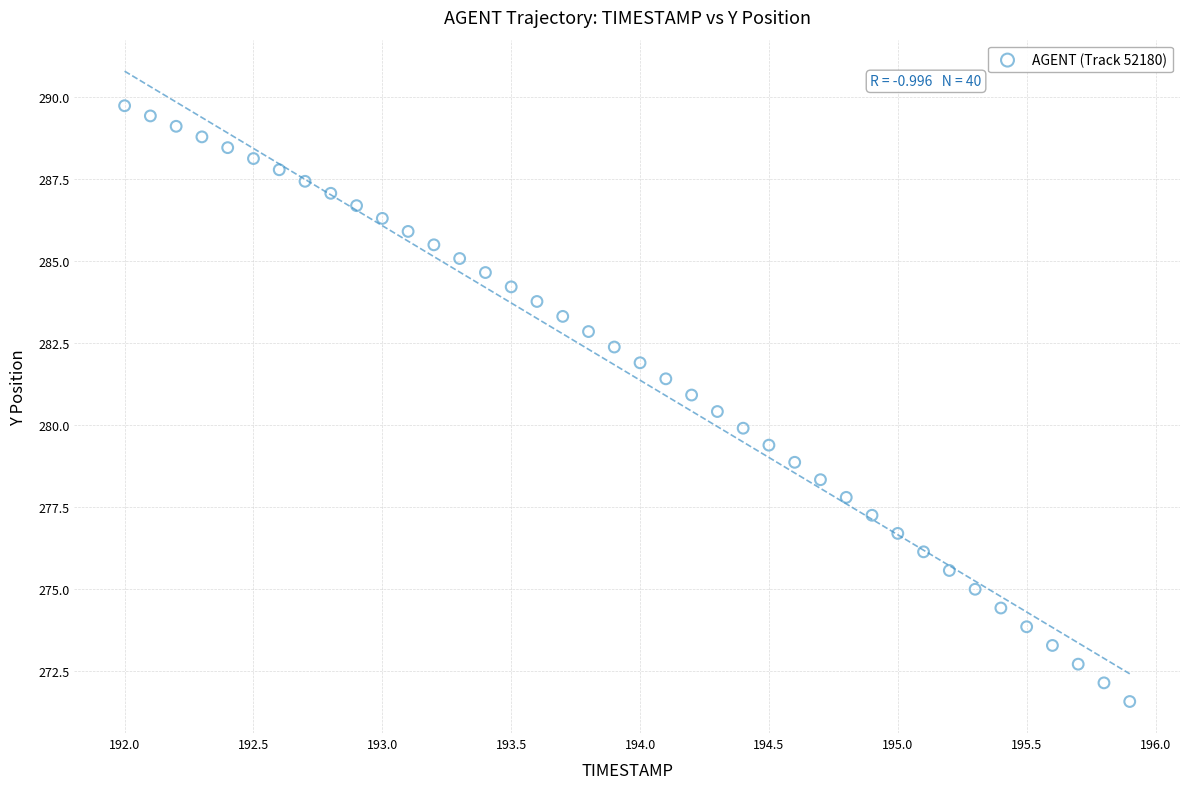

What is the range of Y values (max minus min)?

18.1